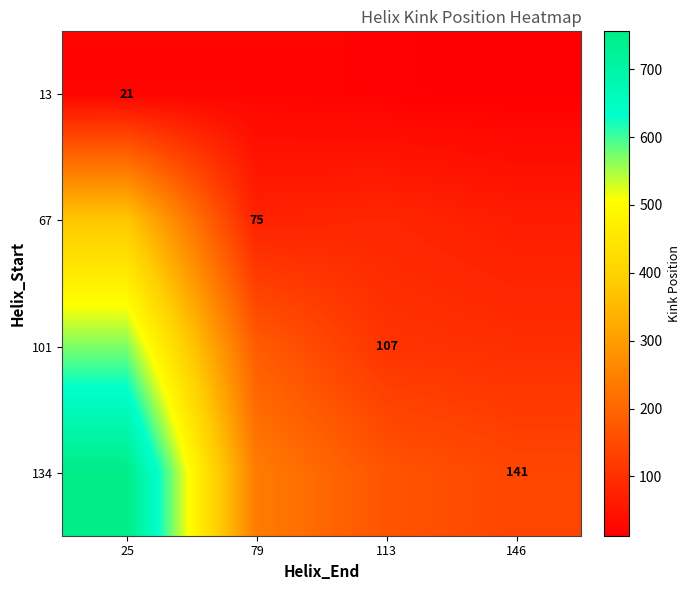

Rank the series by their average value, from lowest to highest.

13, 67, 101, 134